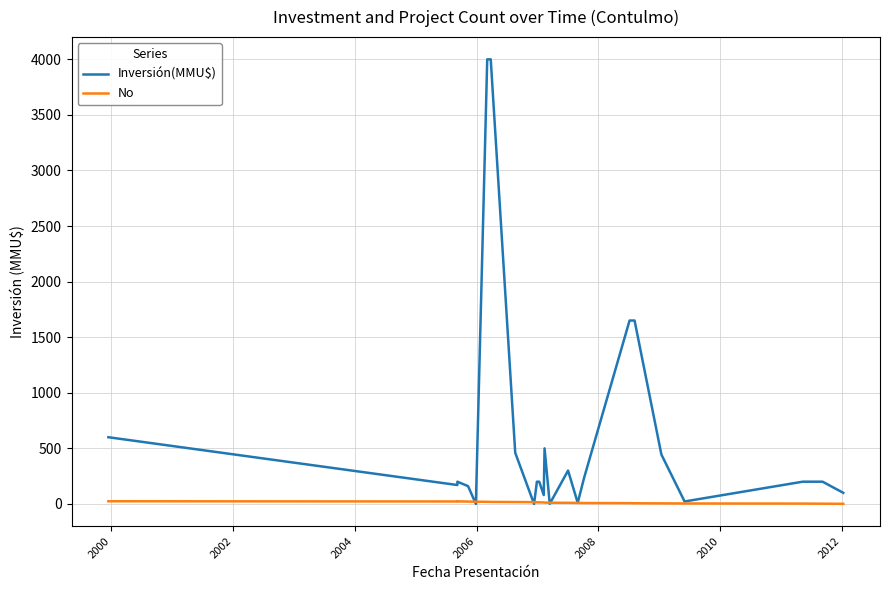

Rank the series by their average value, from lowest to highest.

No, Inversión(MMU$)